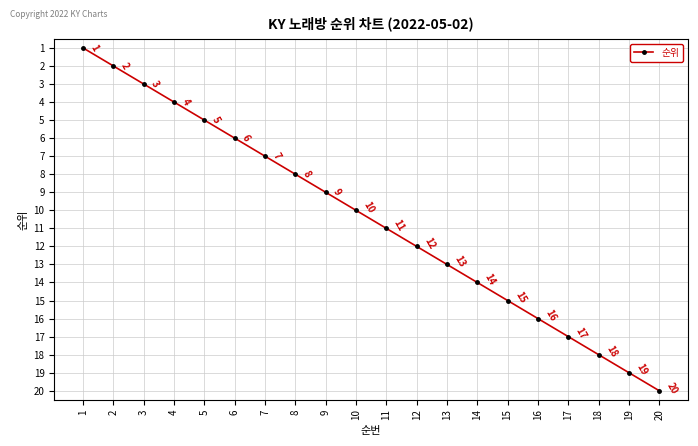

List the labels in order of value, largest first.

20, 19, 18, 17, 16, 15, 14, 13, 12, 11, 10, 9, 8, 7, 6, 5, 4, 3, 2, 1